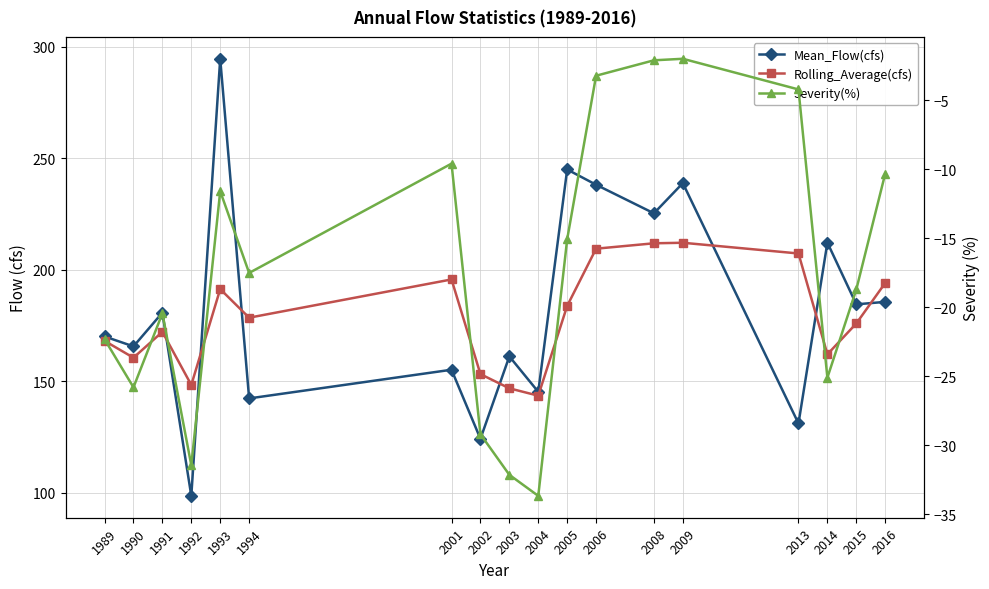

Which category has the highest value across all series?

1993